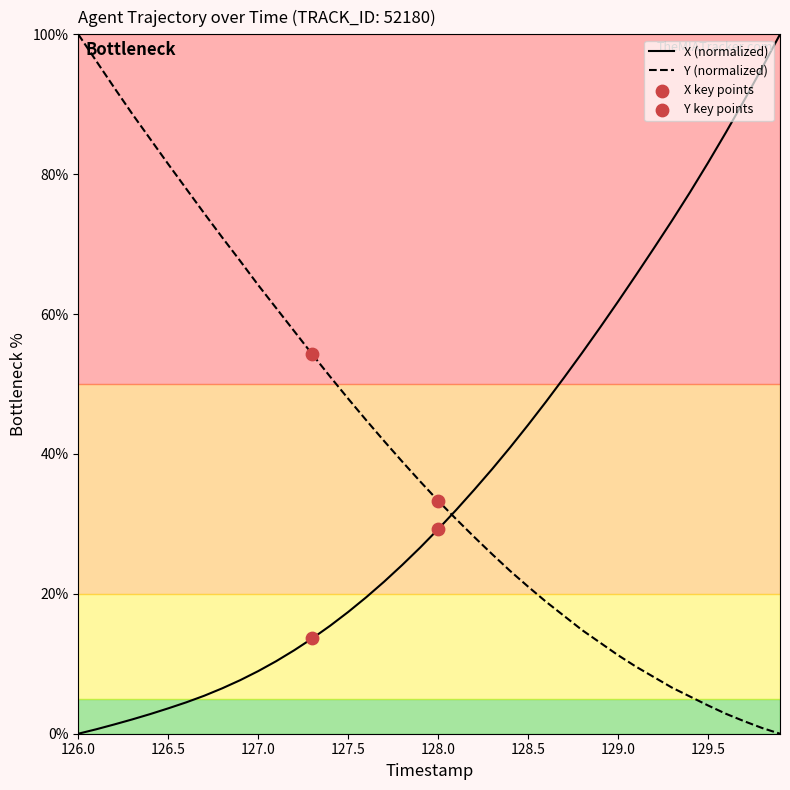

Rank the series by their average value, from highest to lowest.

Y (normalized), X (normalized)